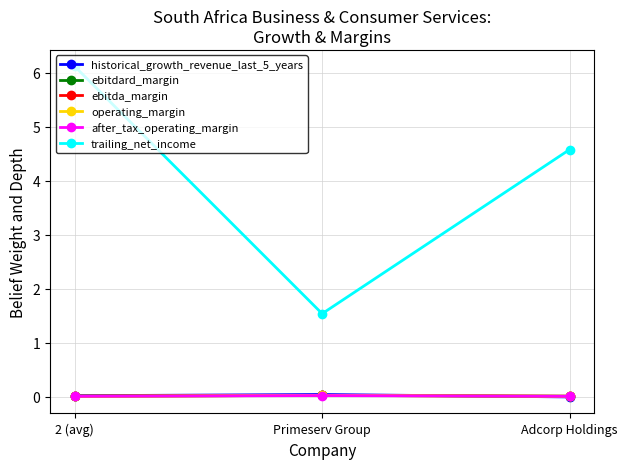

Which category has the lowest value in the trailing_net_income series?

Primeserv Group